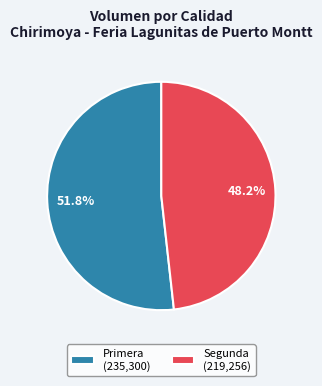

Count the number of slices in the pie.

2